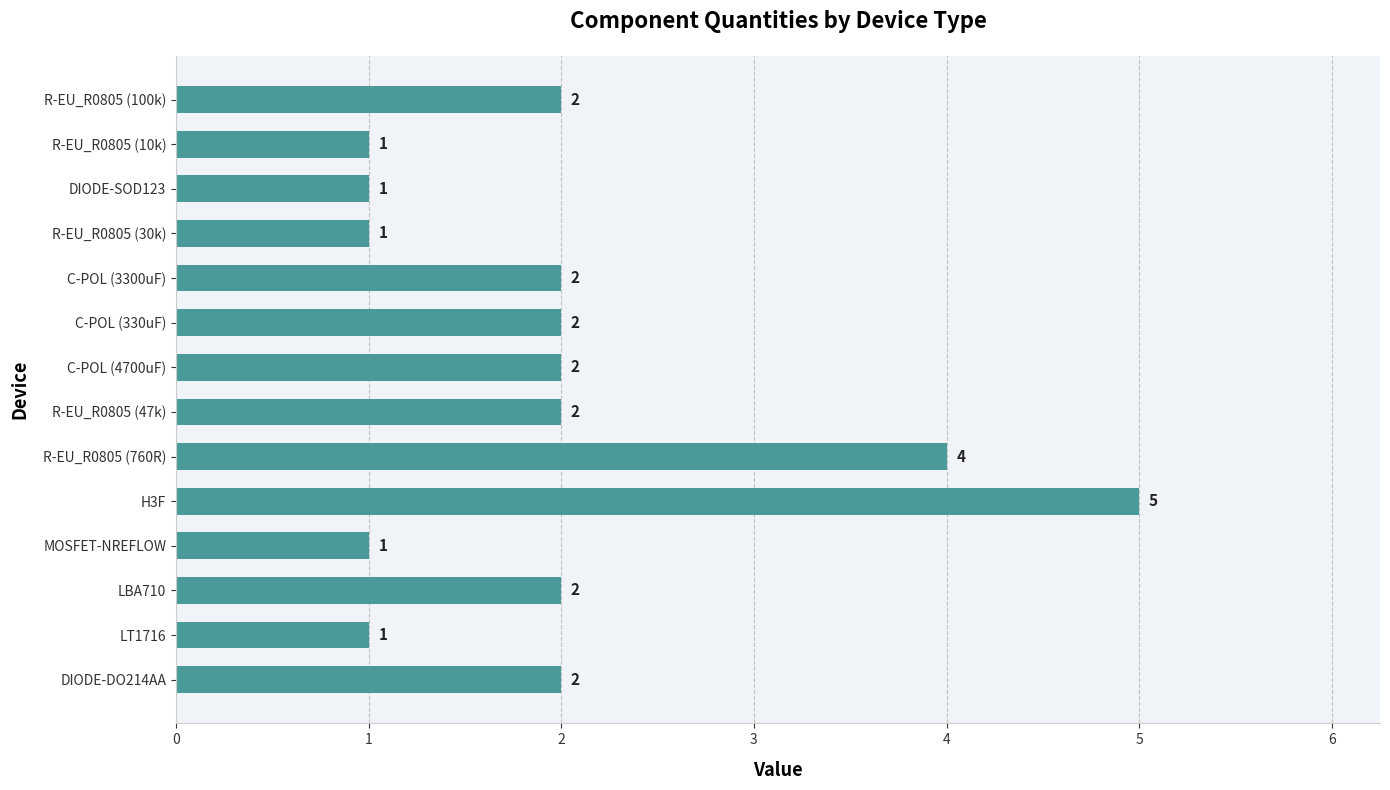

What is the greatest value displayed?

5